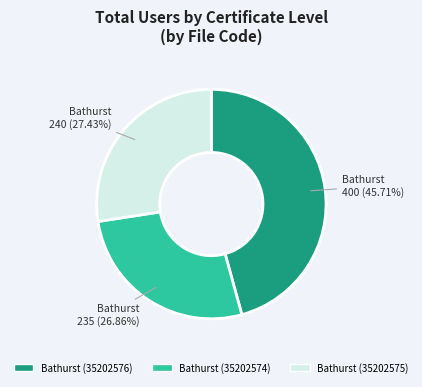

Does Bathurst (35202574) account for over 50% of the chart?

No